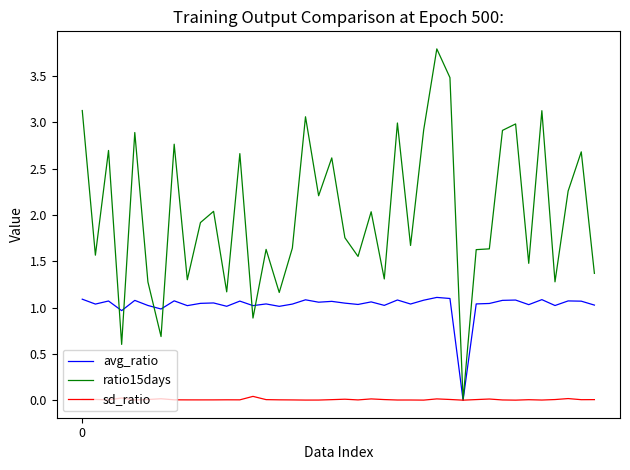

Which series has the largest range (max minus min)?

ratio15days